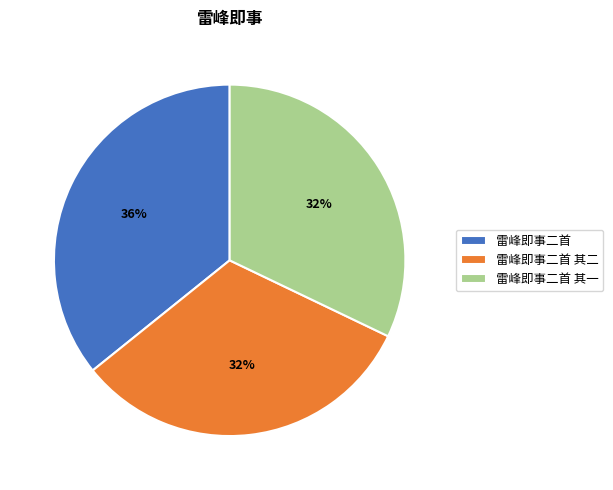

To the nearest percent, what is the combined percentage of 雷峰即事二首 and 雷峰即事二首 其二?

68%